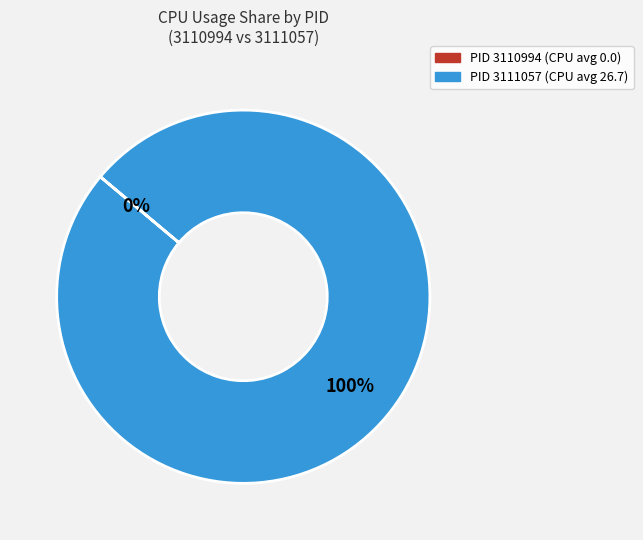

Which category has the biggest portion of the pie?

3111057